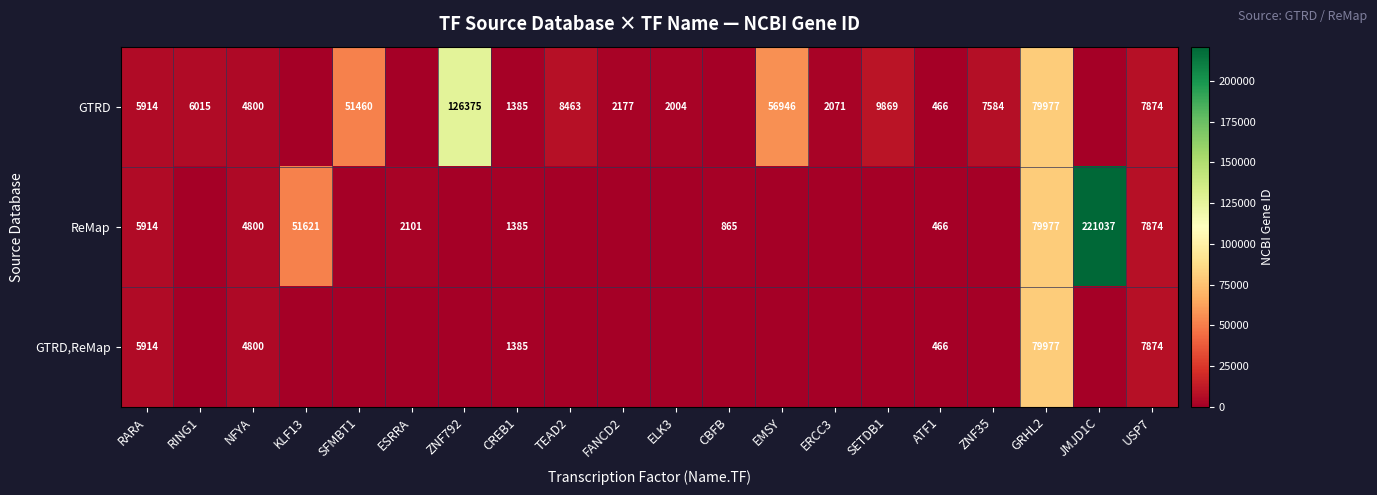

Is it true that GTRD equals 7584 at ZNF35?

True